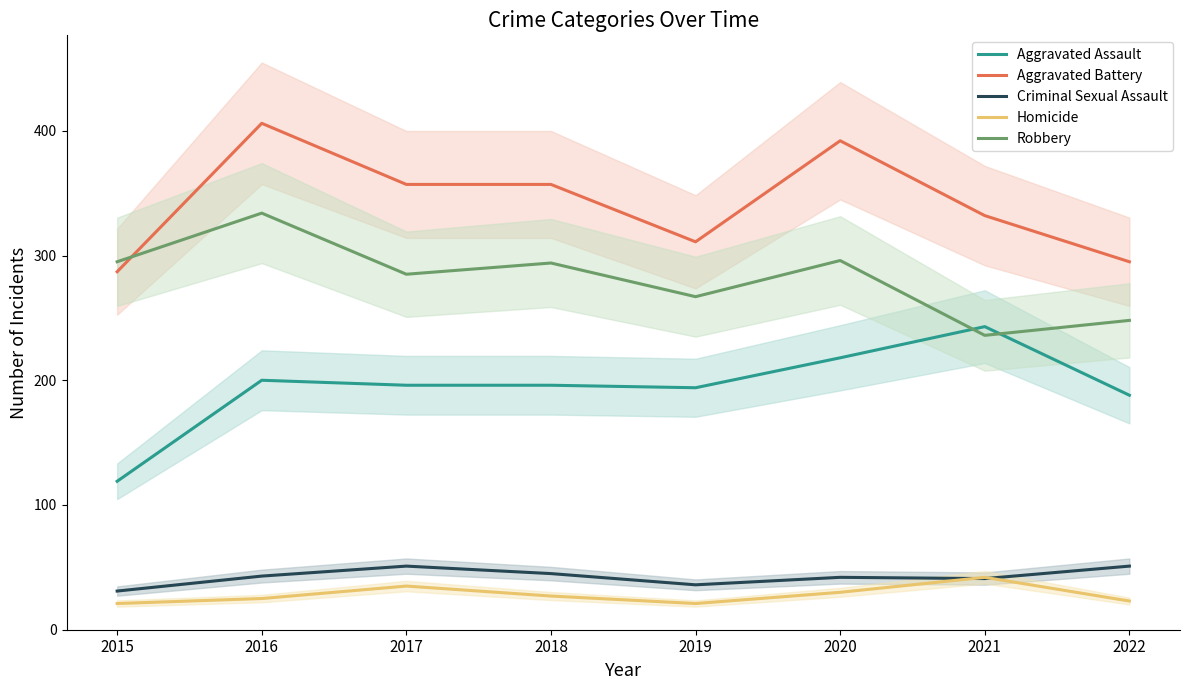

How many data points does each series have?

8